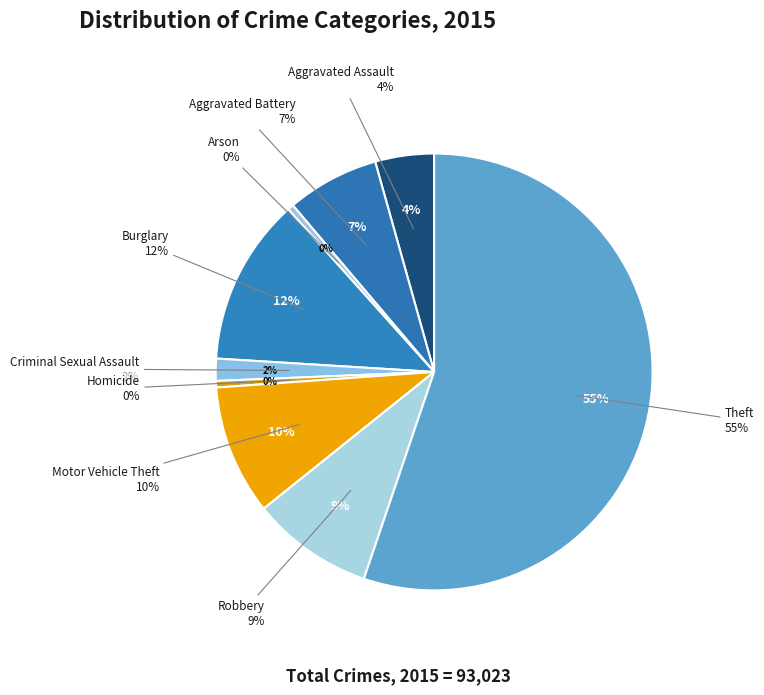

Is it true that Aggravated Assault is 4% of the pie?

True